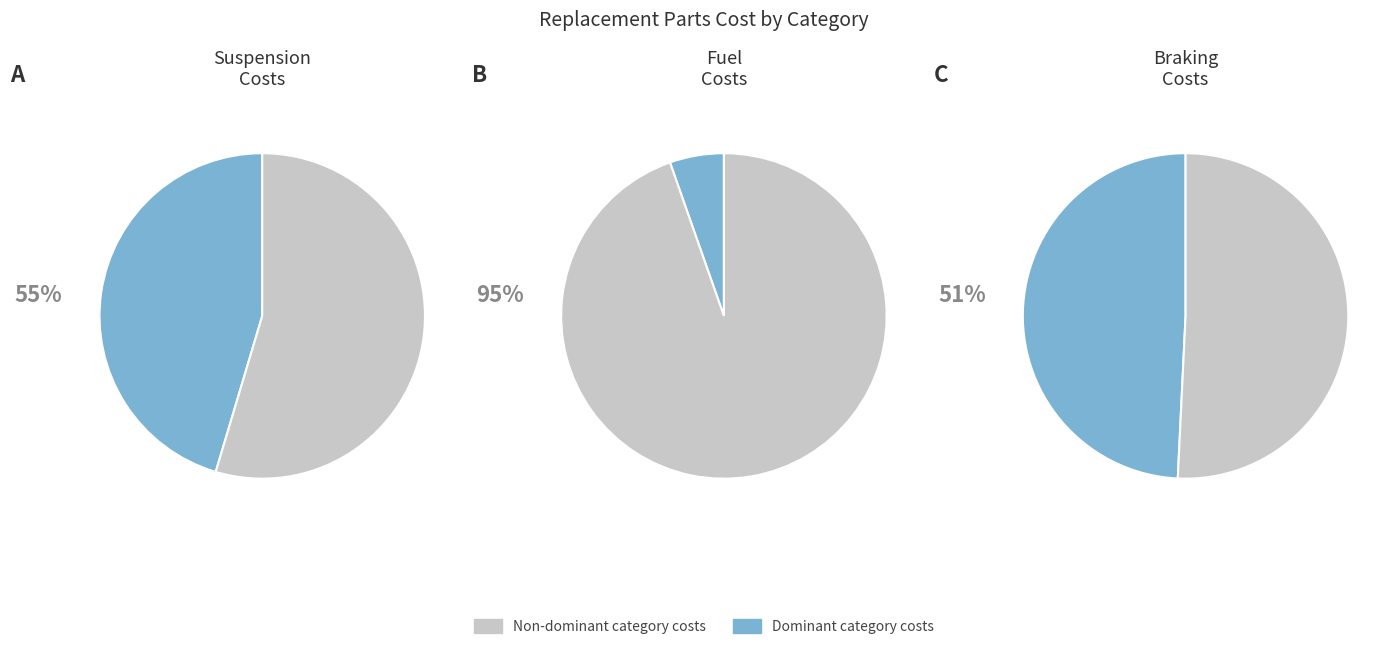

Combined, do 3 and Braking account for over 50%?

No